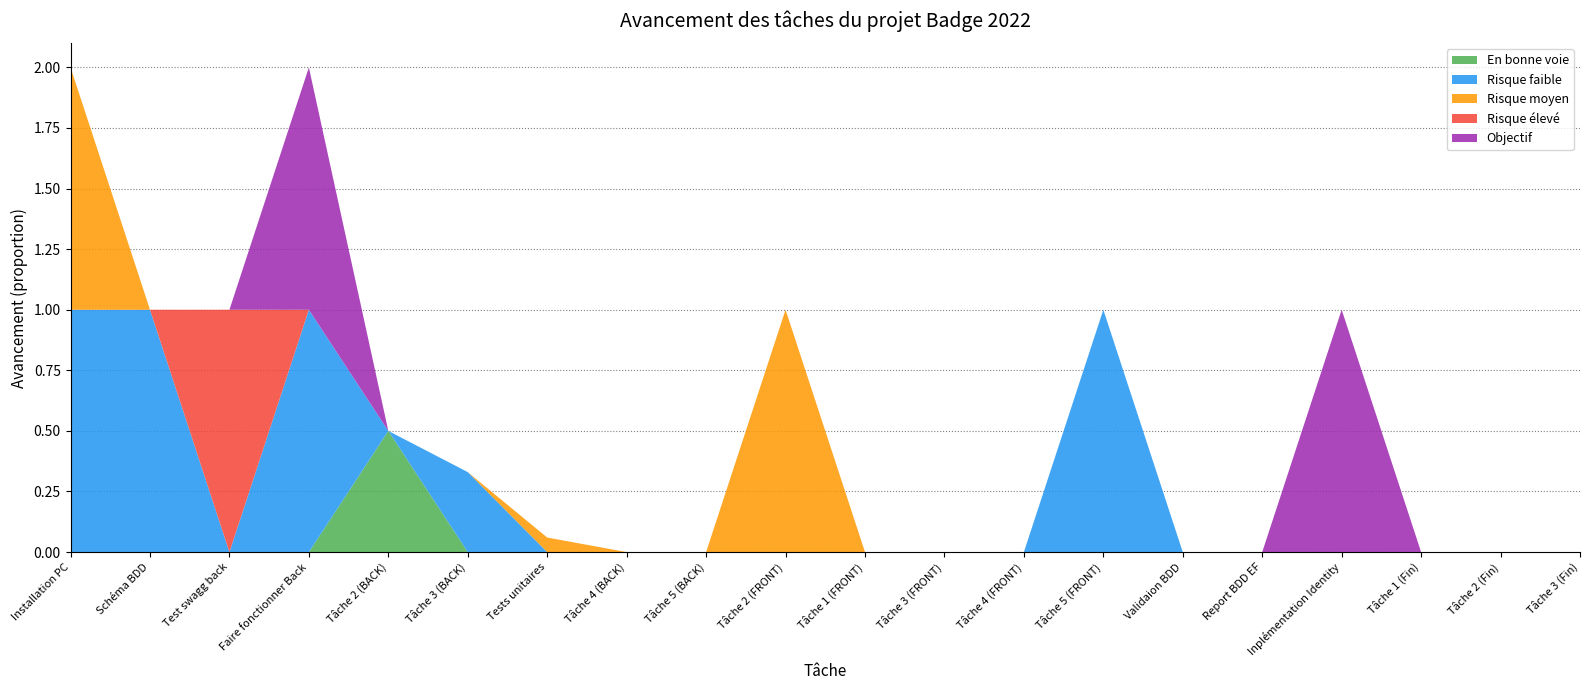

Reading left to right, transcribe all the data shown in this chart.

En bonne voie: Installation PC=0.0	Schéma BDD=0.0	Test swagg back=0.0	Faire fonctionner Back=0.0	Tâche 2 (BACK)=0.5	Tâche 3 (BACK)=0.0	Tests unitaires=0.0	Tâche 4 (BACK)=0.0	Tâche 5 (BACK)=0.0	Tâche 2 (FRONT)=0.0	Tâche 1 (FRONT)=0.0	Tâche 3 (FRONT)=0.0	Tâche 4 (FRONT)=0.0	Tâche 5 (FRONT)=0.0	Validaion BDD=0.0	Report BDD EF=0.0	Inplémentation Identity=0.0	Tâche 1 (Fin)=0.0	Tâche 2 (Fin)=0.0	Tâche 3 (Fin)=0.0
Risque faible: Installation PC=1.0	Schéma BDD=1.0	Test swagg back=0.0	Faire fonctionner Back=1.0	Tâche 2 (BACK)=0.0	Tâche 3 (BACK)=0.3	Tests unitaires=0.0	Tâche 4 (BACK)=0.0	Tâche 5 (BACK)=0.0	Tâche 2 (FRONT)=0.0	Tâche 1 (FRONT)=0.0	Tâche 3 (FRONT)=0.0	Tâche 4 (FRONT)=0.0	Tâche 5 (FRONT)=1.0	Validaion BDD=0.0	Report BDD EF=0.0	Inplémentation Identity=0.0	Tâche 1 (Fin)=0.0	Tâche 2 (Fin)=0.0	Tâche 3 (Fin)=0.0
Risque moyen: Installation PC=1.0	Schéma BDD=0.0	Test swagg back=0.0	Faire fonctionner Back=0.0	Tâche 2 (BACK)=0.0	Tâche 3 (BACK)=0.0	Tests unitaires=0.1	Tâche 4 (BACK)=0.0	Tâche 5 (BACK)=0.0	Tâche 2 (FRONT)=1.0	Tâche 1 (FRONT)=0.0	Tâche 3 (FRONT)=0.0	Tâche 4 (FRONT)=0.0	Tâche 5 (FRONT)=0.0	Validaion BDD=0.0	Report BDD EF=0.0	Inplémentation Identity=0.0	Tâche 1 (Fin)=0.0	Tâche 2 (Fin)=0.0	Tâche 3 (Fin)=0.0
Risque élevé: Installation PC=0.0	Schéma BDD=0.0	Test swagg back=1.0	Faire fonctionner Back=0.0	Tâche 2 (BACK)=0.0	Tâche 3 (BACK)=0.0	Tests unitaires=0.0	Tâche 4 (BACK)=0.0	Tâche 5 (BACK)=0.0	Tâche 2 (FRONT)=0.0	Tâche 1 (FRONT)=0.0	Tâche 3 (FRONT)=0.0	Tâche 4 (FRONT)=0.0	Tâche 5 (FRONT)=0.0	Validaion BDD=0.0	Report BDD EF=0.0	Inplémentation Identity=0.0	Tâche 1 (Fin)=0.0	Tâche 2 (Fin)=0.0	Tâche 3 (Fin)=0.0
Objectif: Installation PC=0.0	Schéma BDD=0.0	Test swagg back=0.0	Faire fonctionner Back=1.0	Tâche 2 (BACK)=0.0	Tâche 3 (BACK)=0.0	Tests unitaires=0.0	Tâche 4 (BACK)=0.0	Tâche 5 (BACK)=0.0	Tâche 2 (FRONT)=0.0	Tâche 1 (FRONT)=0.0	Tâche 3 (FRONT)=0.0	Tâche 4 (FRONT)=0.0	Tâche 5 (FRONT)=0.0	Validaion BDD=0.0	Report BDD EF=0.0	Inplémentation Identity=1.0	Tâche 1 (Fin)=0.0	Tâche 2 (Fin)=0.0	Tâche 3 (Fin)=0.0